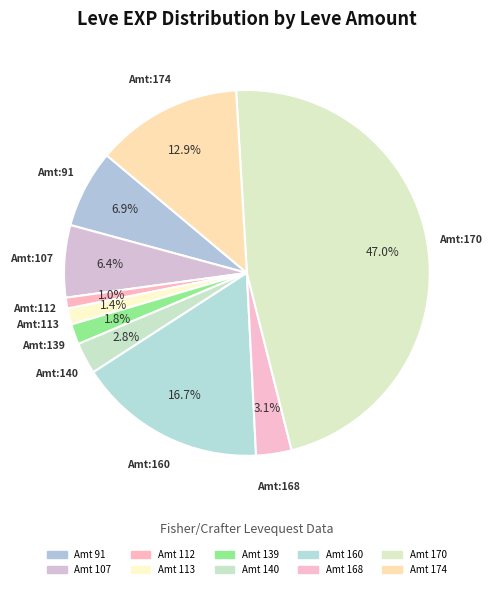

How many slices are in this pie chart?

10